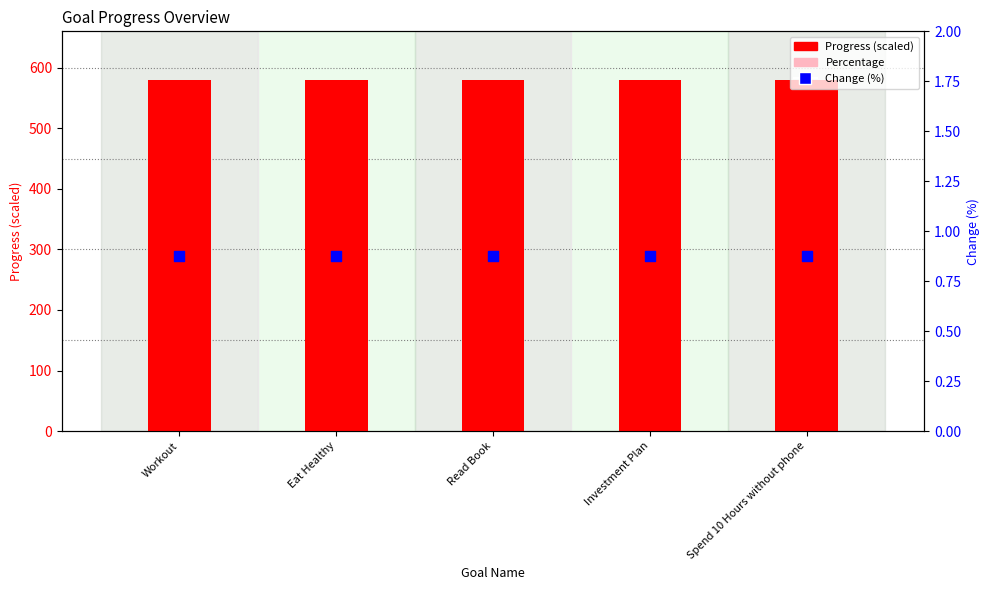

Which series has the largest total across all categories?

Progress (scaled)